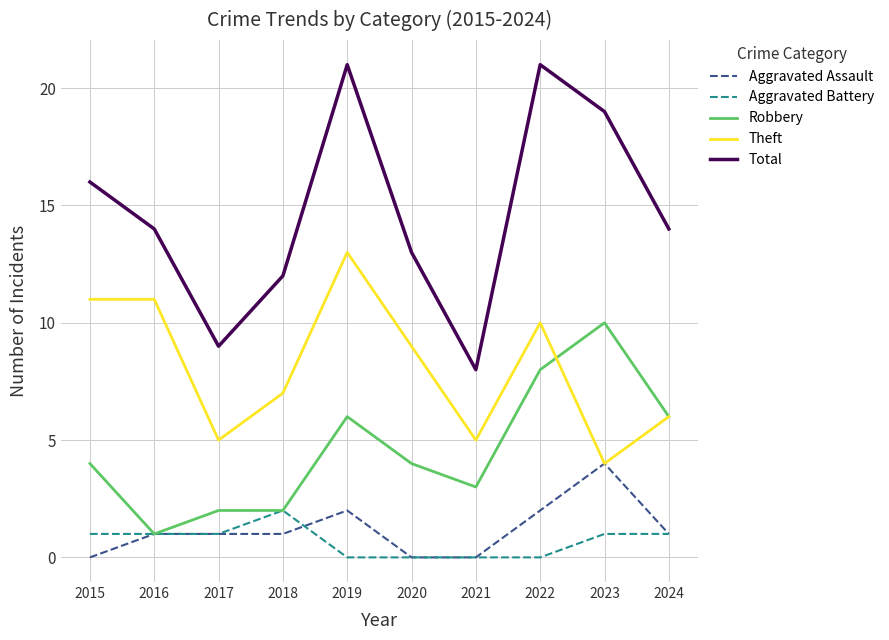

True or false: Total and Theft cross at least once.

False